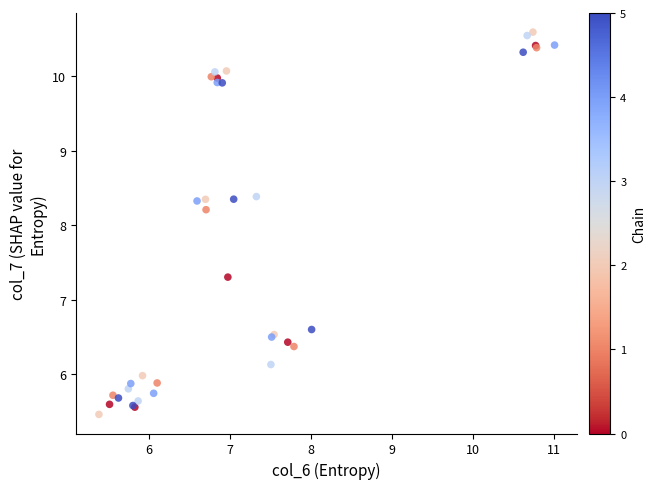

What Y value in the scatter plot is closest to 8?

8.2